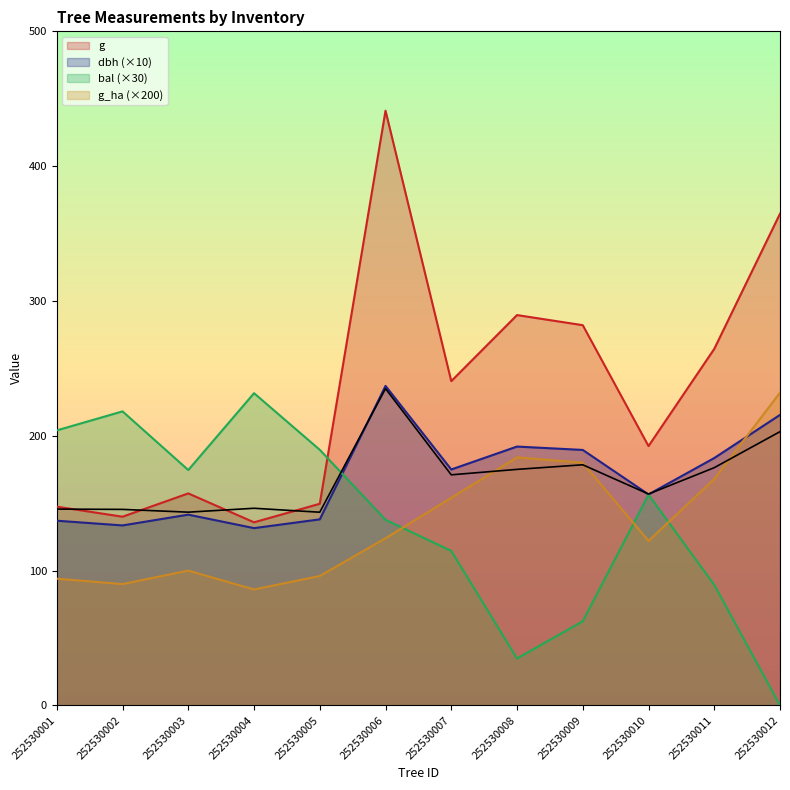

What is the difference between the bal values at 252530004 and 252530007?

117.0